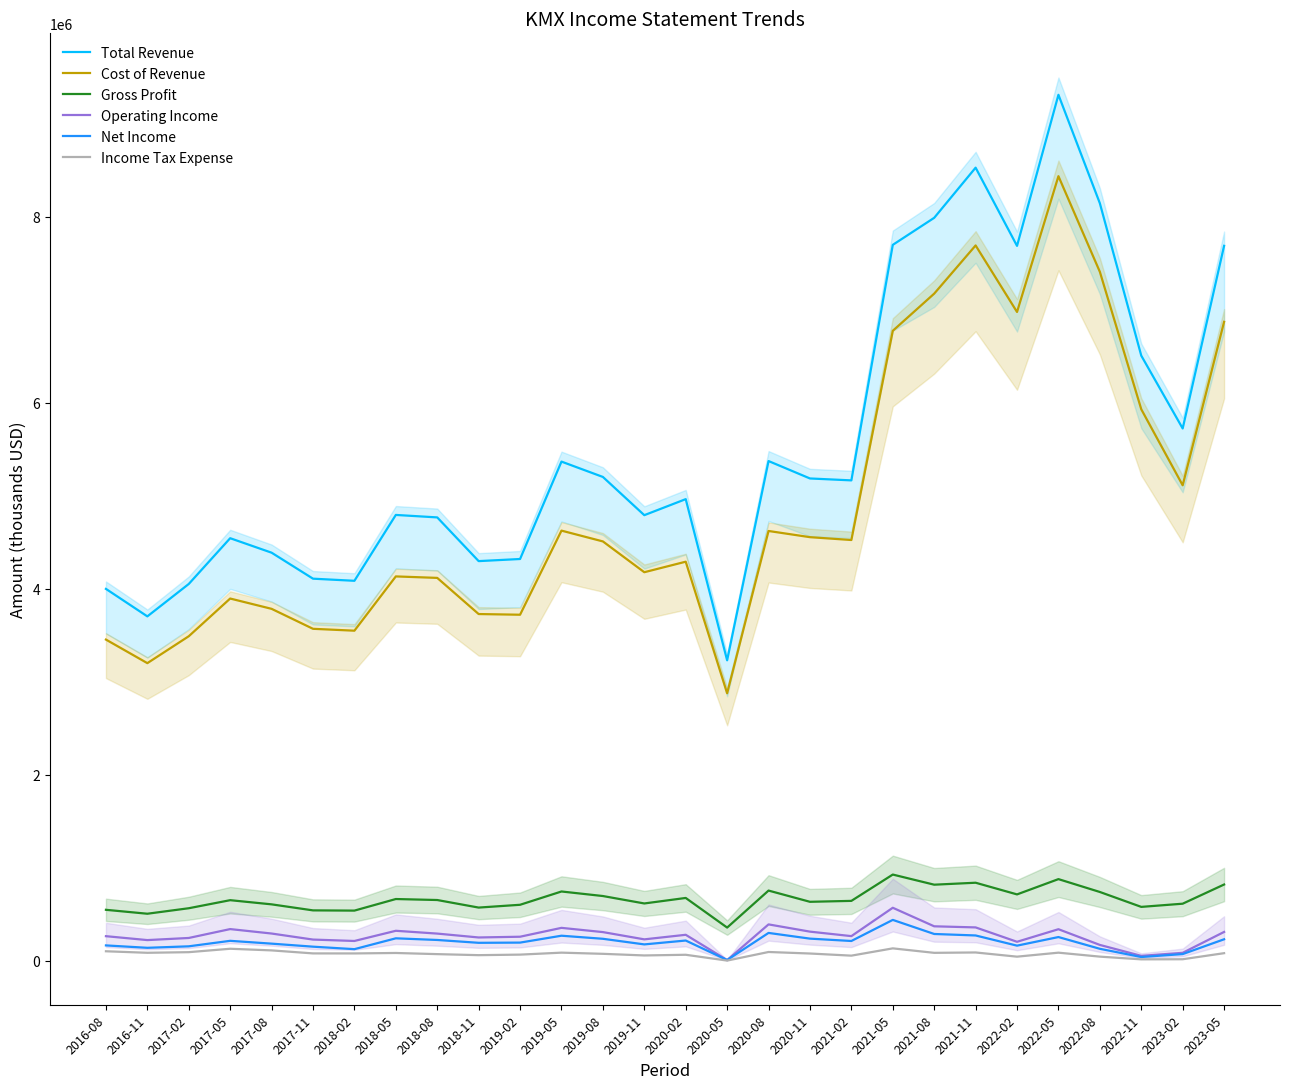

What is the label of the 13th point from the right?

2020-05